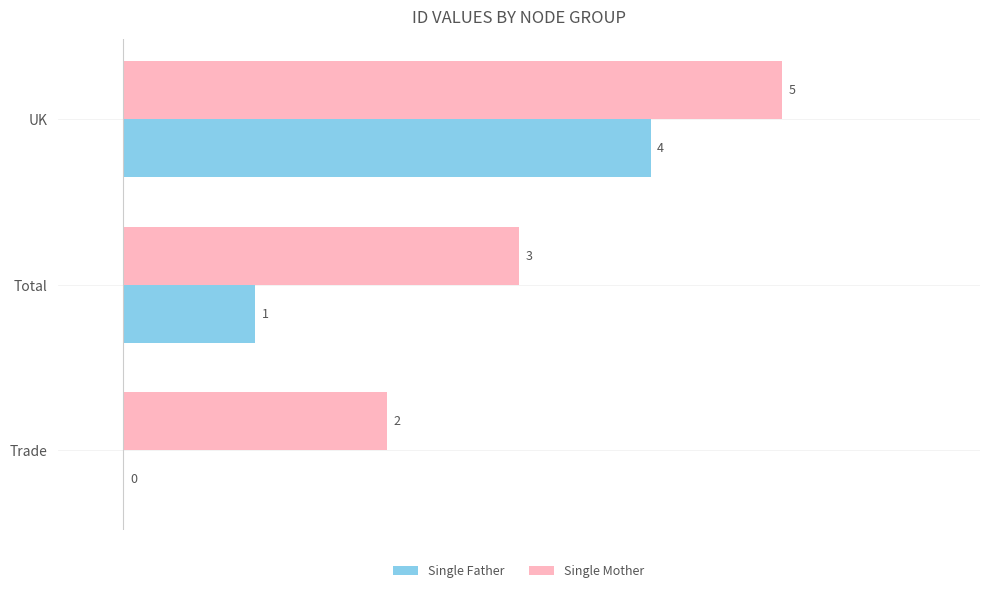

Is it true that Single Father equals 4 at UK?

True